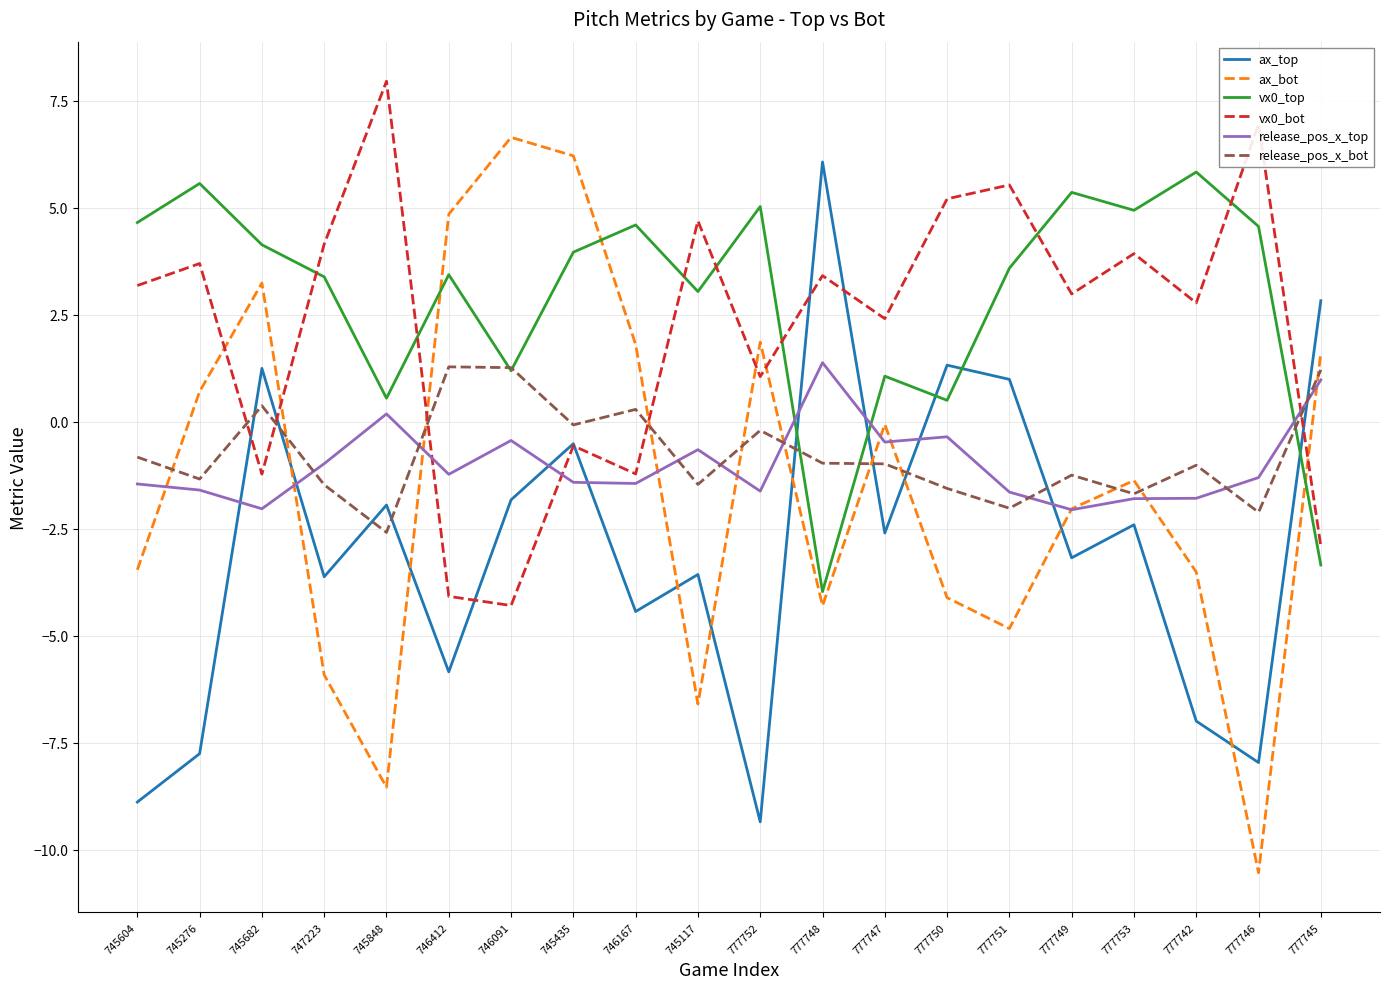

Rank the series at 746412 from lowest to highest value.

ax_top, vx0_bot, release_pos_x_top, release_pos_x_bot, vx0_top, ax_bot